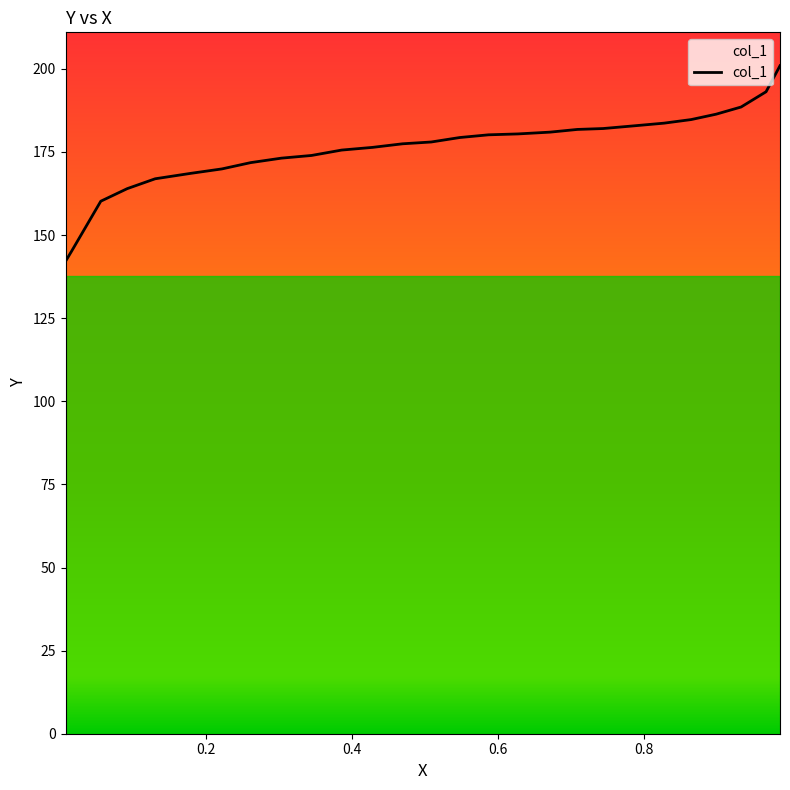

How many lines are shown in the chart?

1